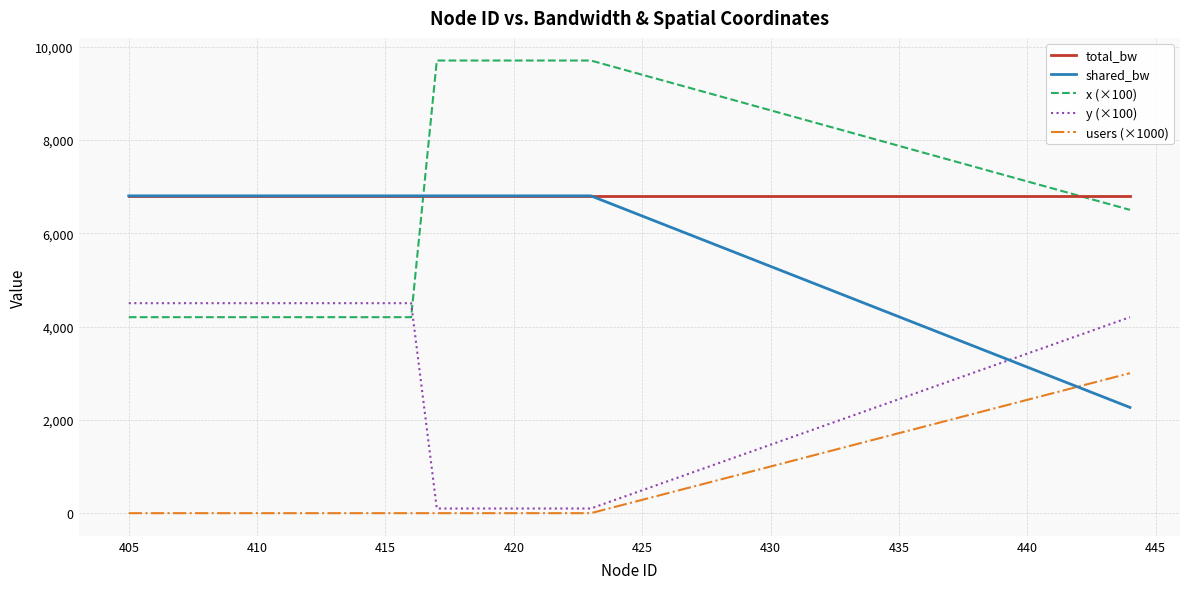

True or false: y (×100) and x (×100) cross at least once.

True